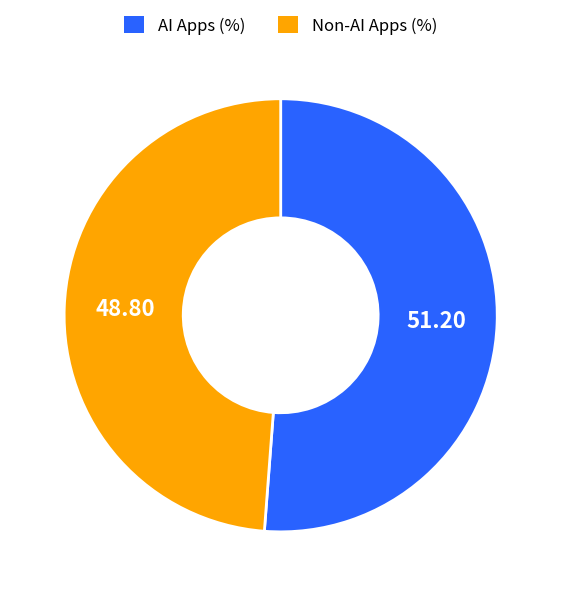

Approximately how many times larger is the value at Non-AI Apps (%) compared to AI Apps (%)?

1.0